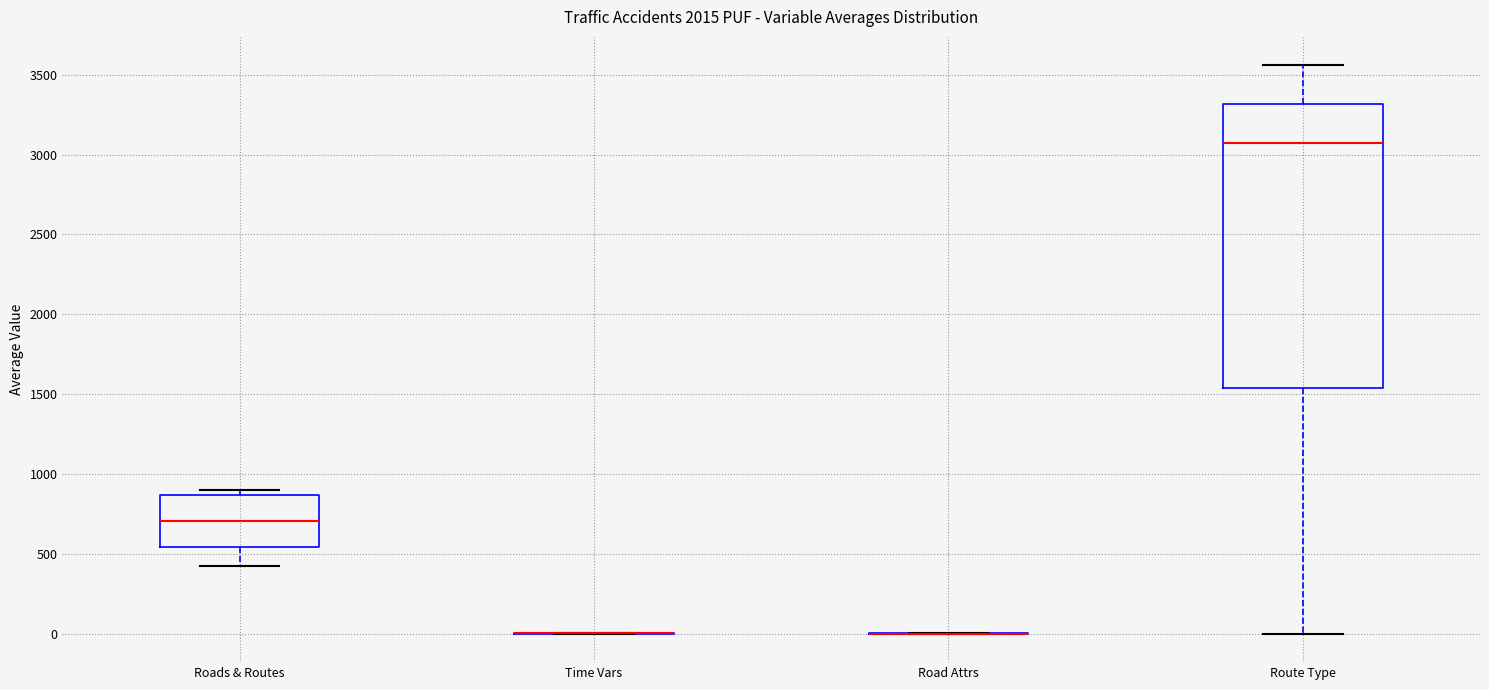

Reading left to right, transcribe this box plot: for each box, give where its median line is, the range the box spans, and where its two whiskers end, as read against the y-axis. The values are not printed on the chart, so give them approximately, as read against the axis.

Roads & Routes: median 700, box 550 to 850, whiskers 400 to 900
Time Vars: box collapsed to a line at 0, whiskers 0 to 0
Road Attrs: box collapsed to a line at 0, whiskers 0 to 0
Route Type: median 3050, box 1550 to 3300, whiskers 0 to 3550